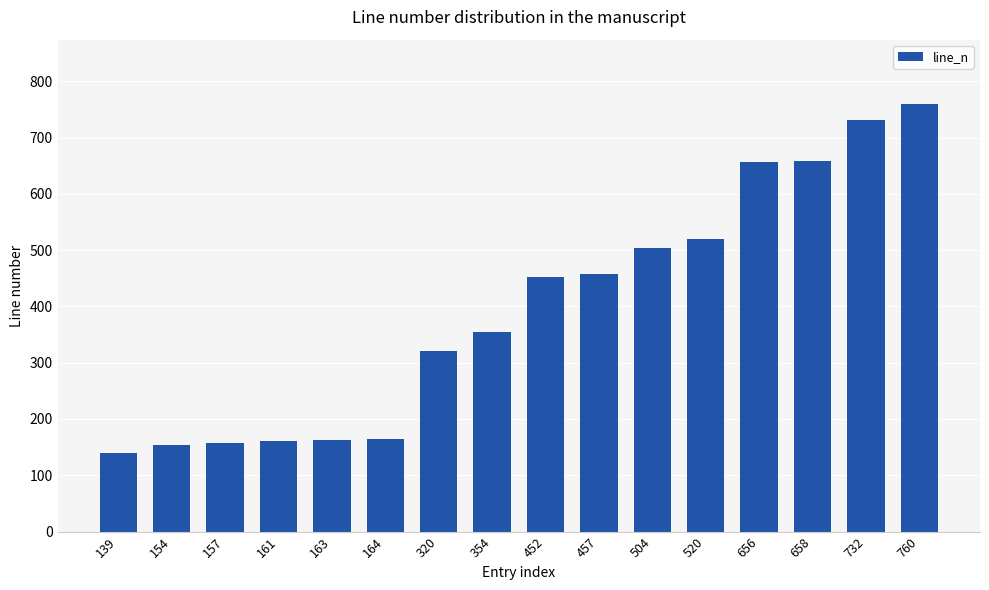

Is it true that the value at 354 is 145?

False